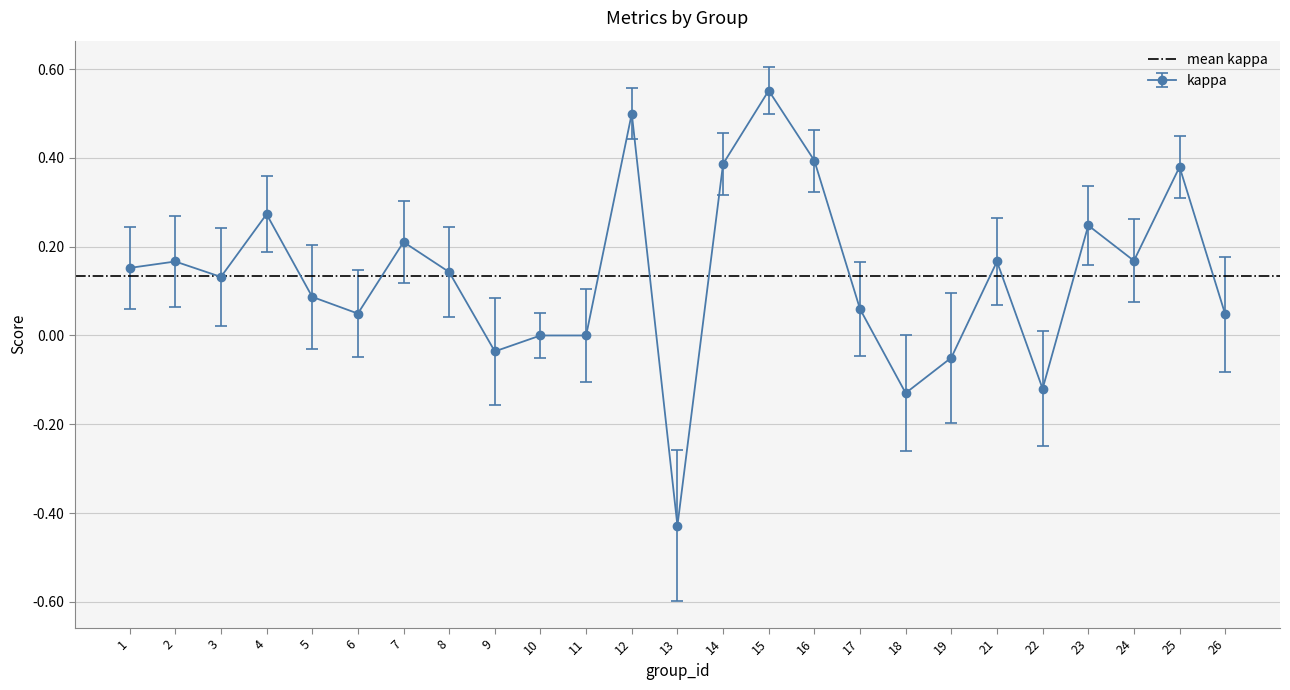

At which label does kappa reach its minimum?

13